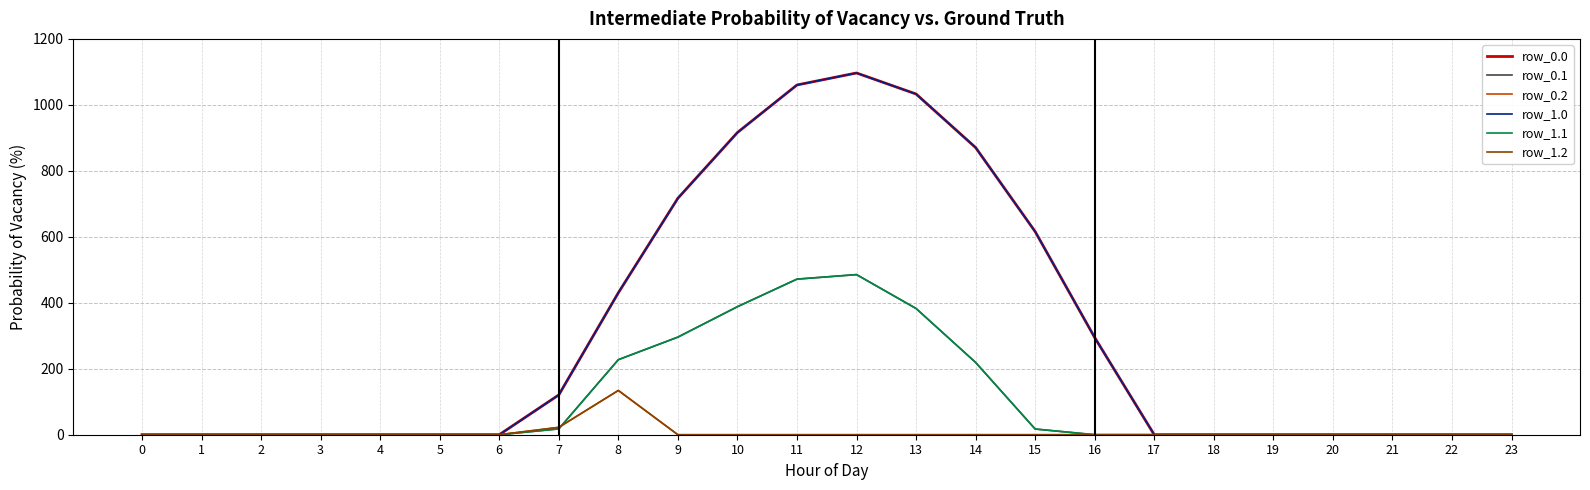

What are all the series names shown in the legend?

row_0.0, row_0.1, row_0.2, row_1.0, row_1.1, row_1.2